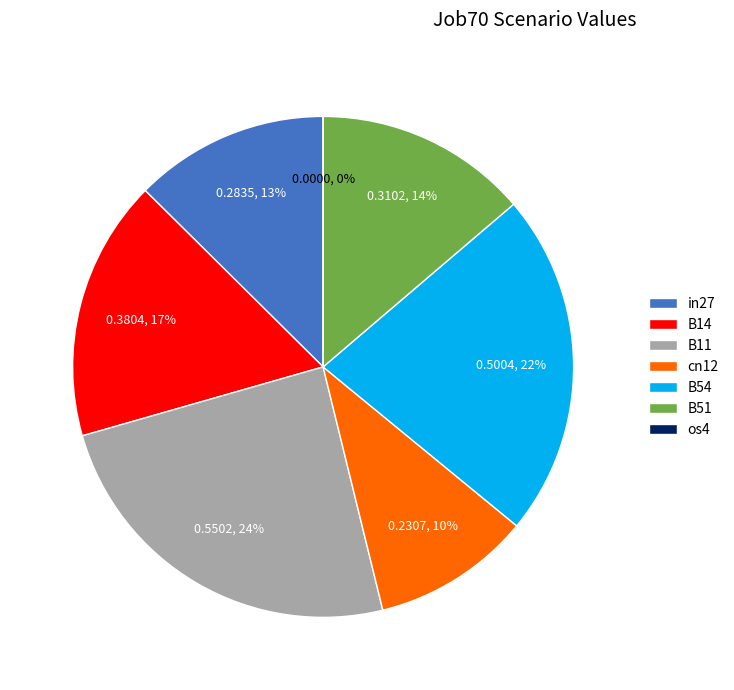

Does any single category account for the majority?

No